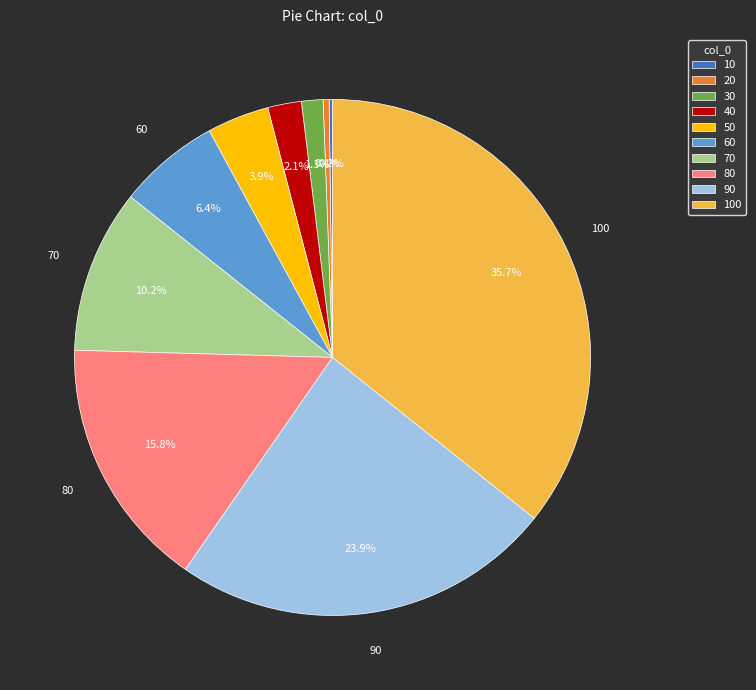

Is there a majority slice in this chart?

No